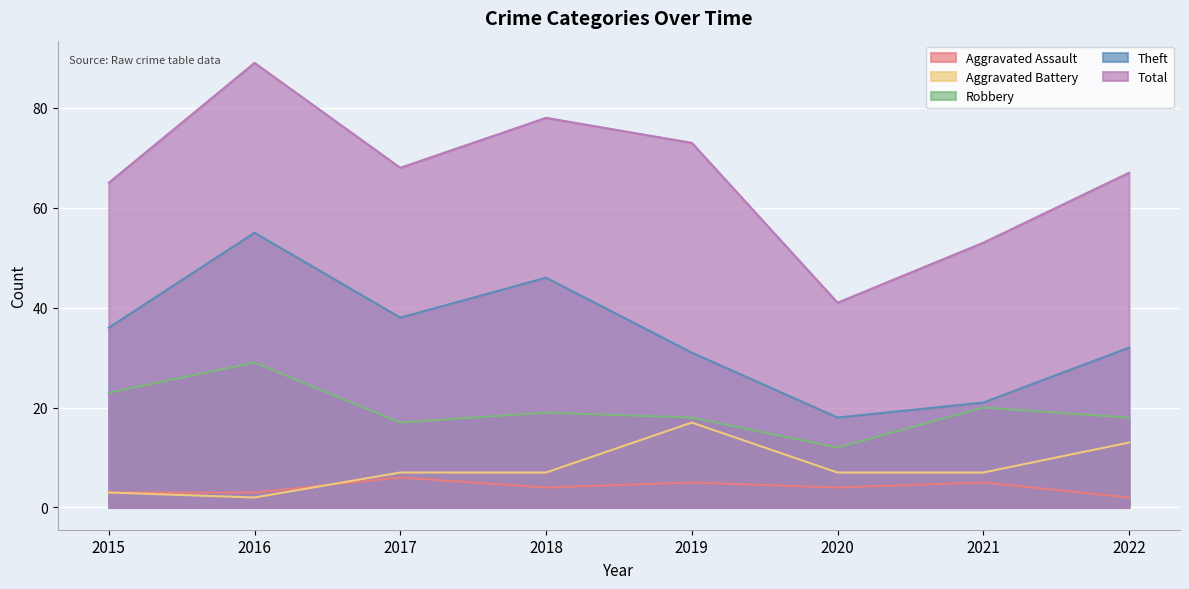

List the series in order of their peak value, lowest first.

Aggravated Assault, Aggravated Battery, Robbery, Theft, Total